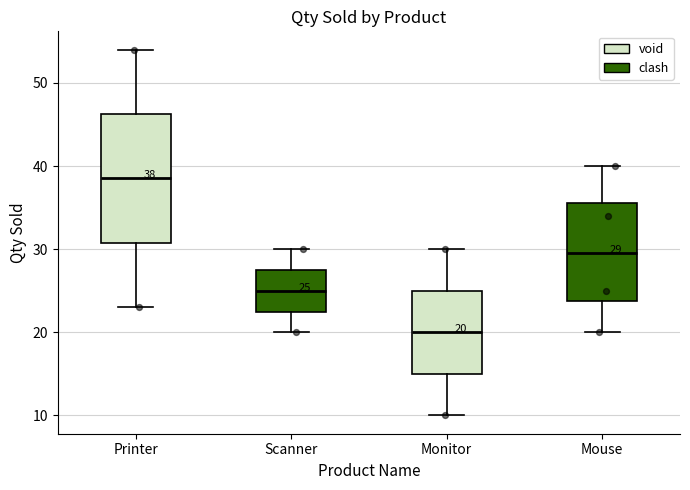

Which box is the tallest, from its lower edge to its upper edge?

Printer